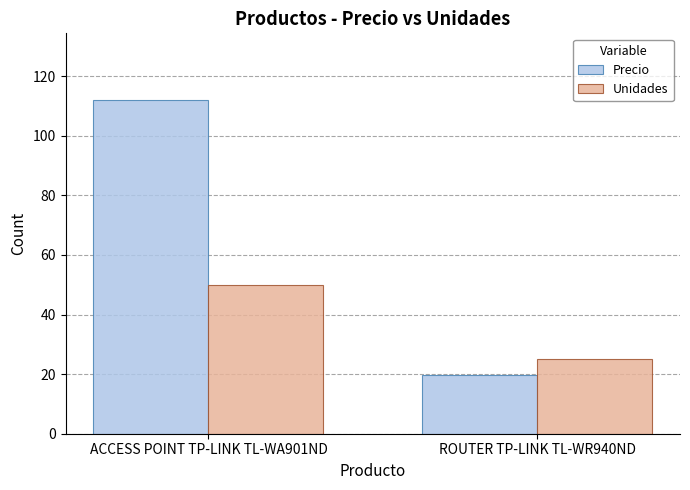

What is the value of the Precio bar at the 2nd from the left?

19.6